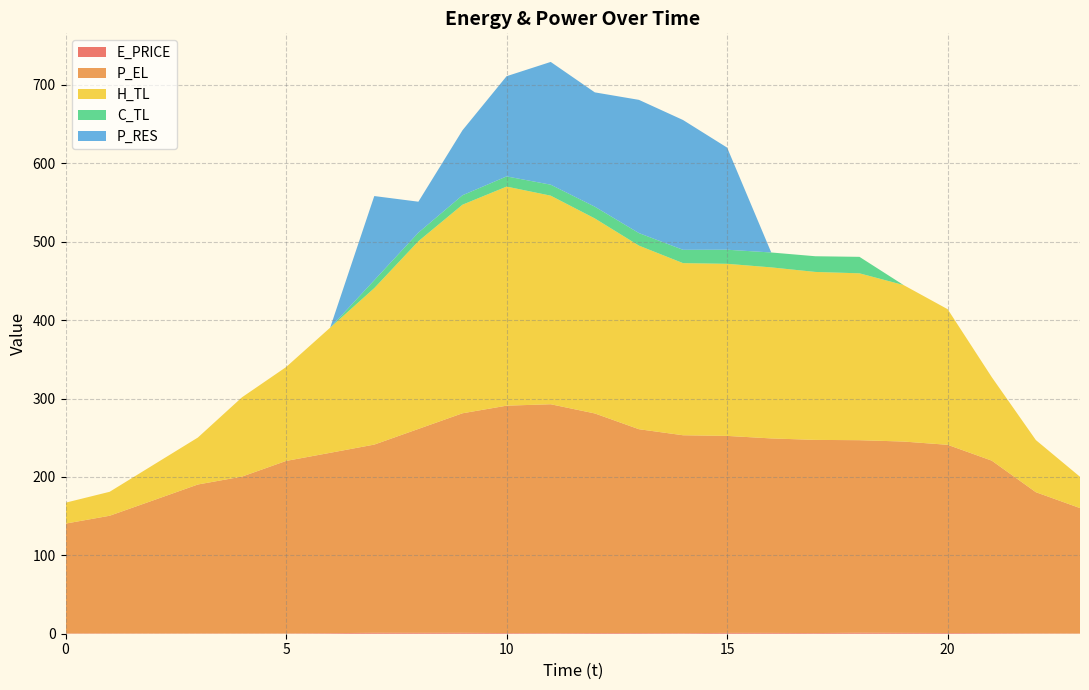

Reading right to left, list all the values displayed in this chart.

E_PRICE: 23=0.3	22=0.5	21=0.8	20=0.9	19=1.1	18=1.3	17=0.9	16=1.1	15=1.1	14=0.7	13=0.9	12=0.9	11=0.7	10=0.8	9=1.2	8=1.2	7=1.2	6=0.7	5=0.3	4=0.3	3=0.3	2=0.3	1=0.4	0=0.4
P_EL: 23=160.0	22=180.0	21=220.0	20=240.0	19=244.0	18=245.5	17=246.4	16=248.0	15=251.2	14=252.4	13=260.0	12=280.0	11=292.0	10=290.0	9=279.9	8=260.0	7=240.0	6=230.0	5=220.0	4=200.1	3=190.0	2=170.0	1=150.1	0=140.0
H_TL: 23=39.9	22=66.5	21=106.5	20=172.9	19=199.6	18=212.8	17=214.2	16=218.2	15=219.5	14=219.5	13=234.2	12=248.7	11=266.0	10=279.4	9=266.0	8=239.4	7=199.6	6=159.6	5=119.7	4=101.1	3=59.9	2=45.3	1=30.6	0=26.7
C_TL: 23=0.0	22=0.0	21=0.0	20=0.0	19=0.0	18=21.0	17=20.0	16=19.0	15=18.0	14=17.0	13=16.0	12=15.0	11=14.0	10=13.0	9=12.0	8=11.0	7=10.1	6=0.0	5=0.0	4=0.0	3=0.0	2=0.0	1=0.0	0=0.0
P_RES: 23=0.0	22=0.0	21=0.0	20=0.0	19=0.0	18=0.0	17=0.0	16=0.0	15=130.2	14=165.6	13=169.9	12=145.8	11=156.6	10=127.8	9=82.9	8=39.4	7=107.4	6=0.0	5=0.0	4=0.0	3=0.0	2=0.0	1=0.0	0=0.0